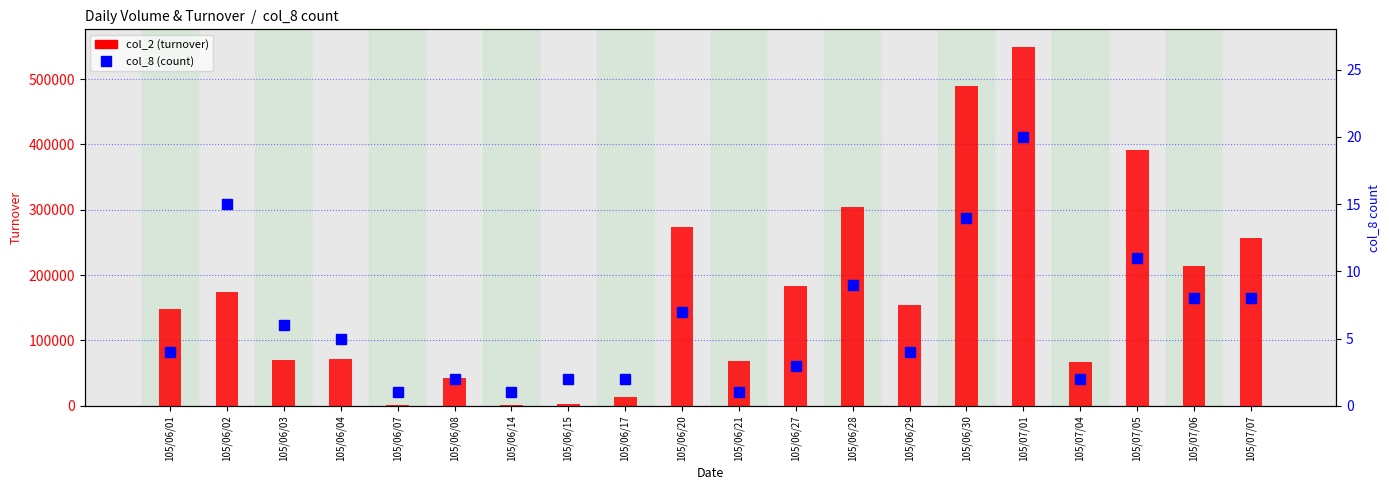

List the labels in order of col_2 (turnover) value, smallest first.

105/06/07, 105/06/14, 105/06/15, 105/06/17, 105/06/08, 105/07/04, 105/06/21, 105/06/03, 105/06/04, 105/06/01, 105/06/29, 105/06/02, 105/06/27, 105/07/06, 105/07/07, 105/06/20, 105/06/28, 105/07/05, 105/06/30, 105/07/01